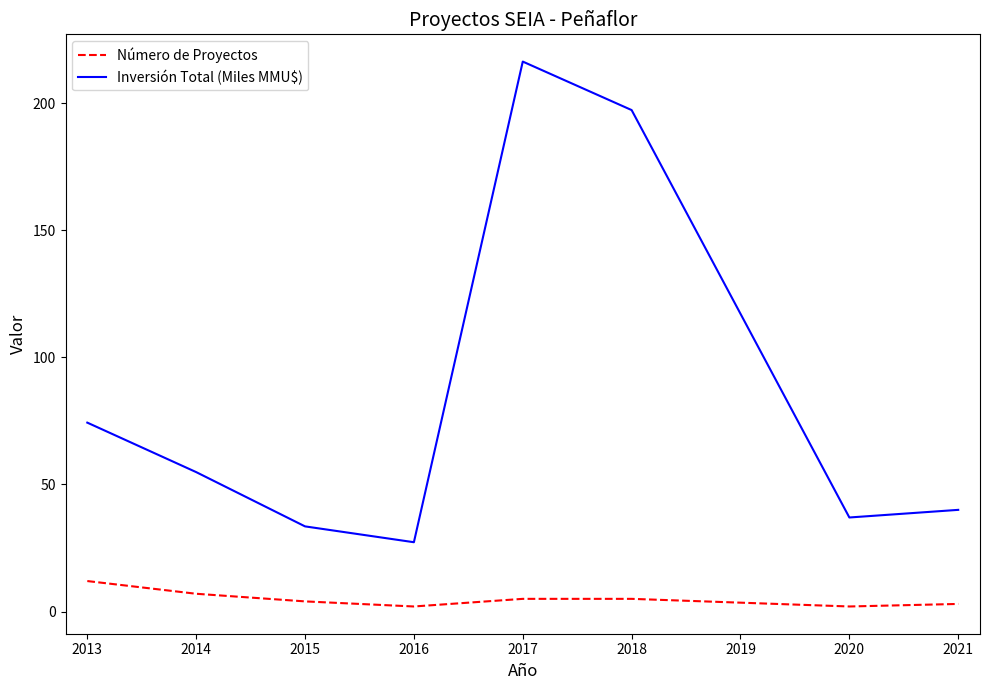

True or false: Número de Proyectos and Inversión Total (Miles MMU$) intersect in this chart.

False